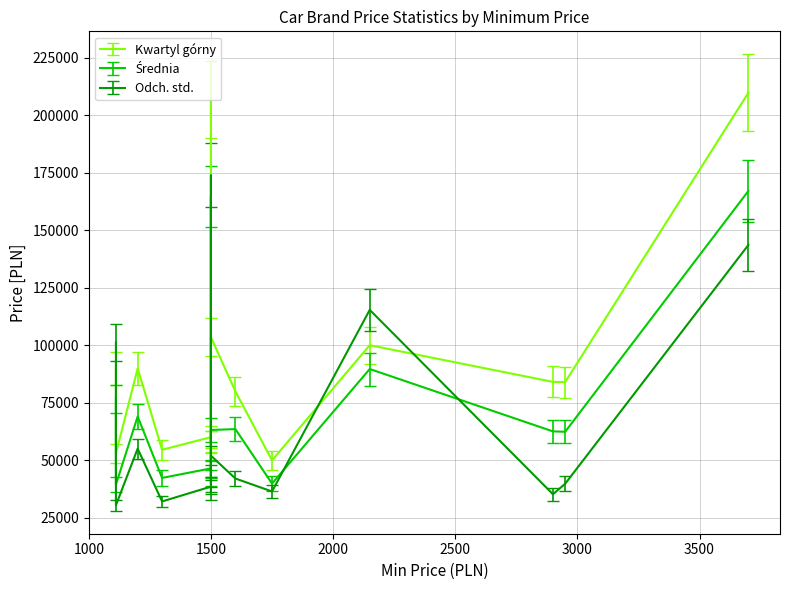

What are all the series names shown in the legend?

Kwartyl górny, Średnia, Odch. std.